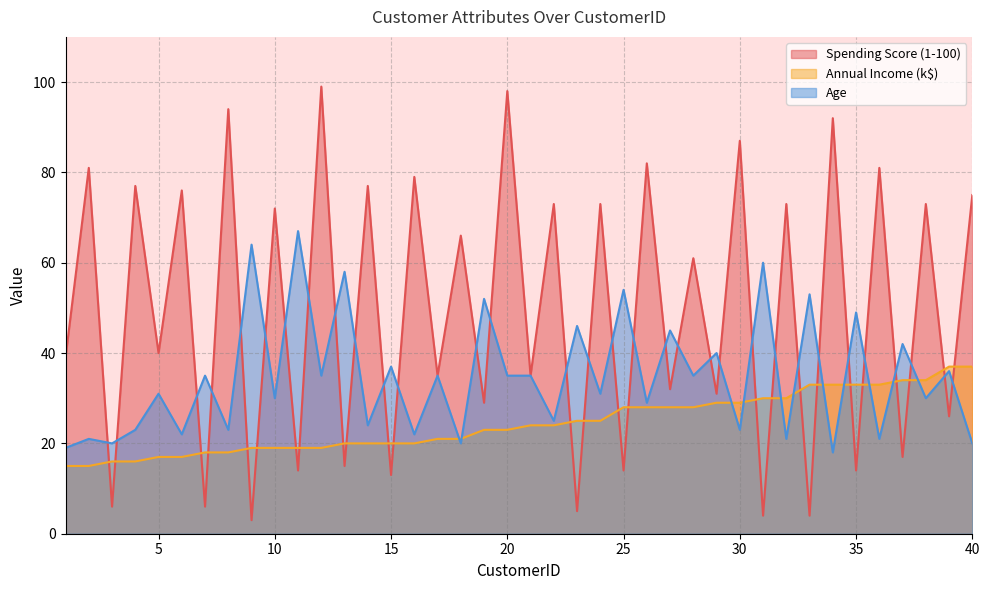

What are all the series names shown in the legend?

Spending Score (1-100), Annual Income (k$), Age